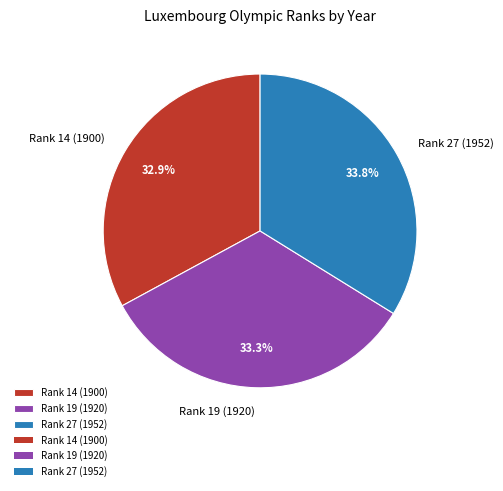

Which category has the biggest portion of the pie?

Rank 27 (1952)